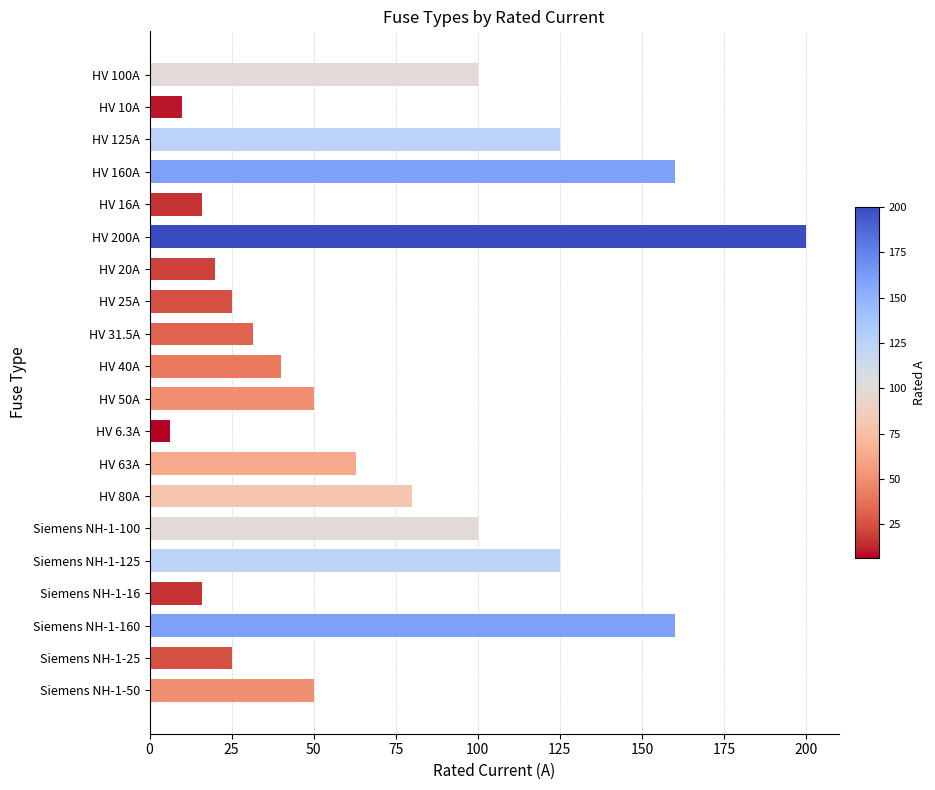

What is the difference between the values at HV 40A and HV 100A?

60.0